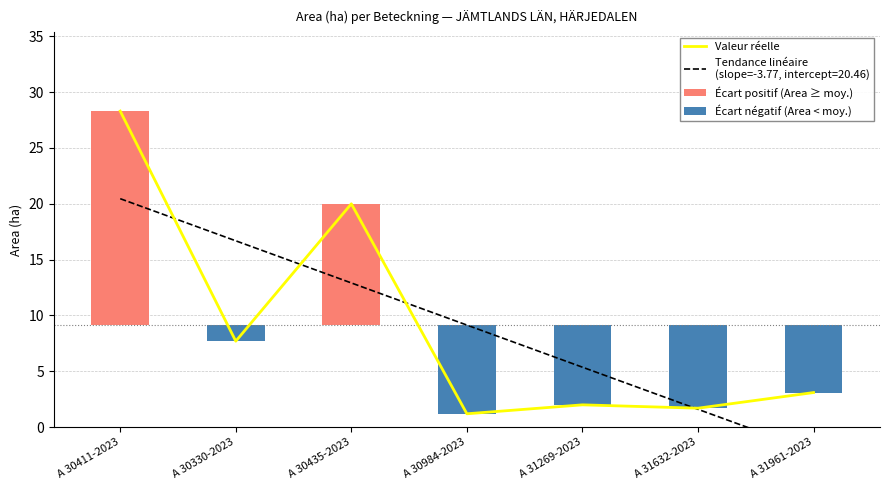

The value of Écart négatif (Area < moy.) at A 30984-2023 is -7.9. True or false?

True